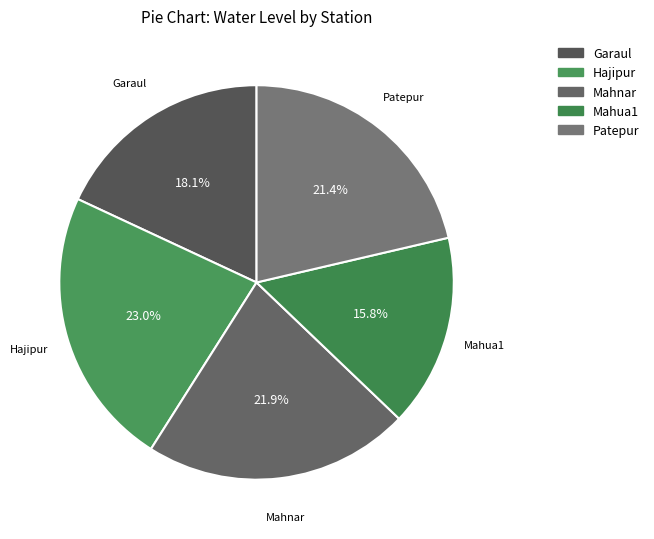

What is the largest slice in the pie chart?

Hajipur